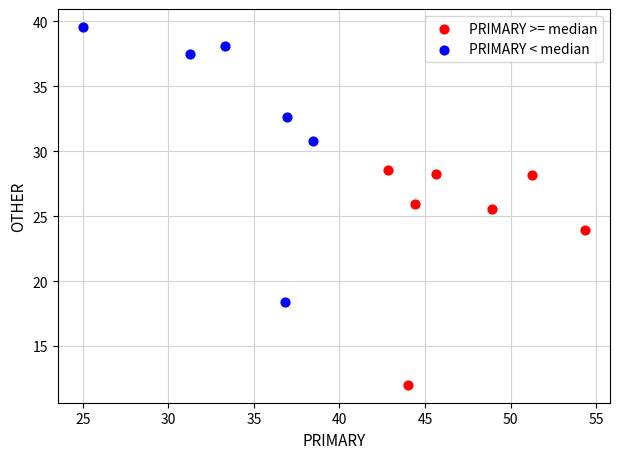

What are all the series names shown in the legend?

PRIMARY >= median, PRIMARY < median